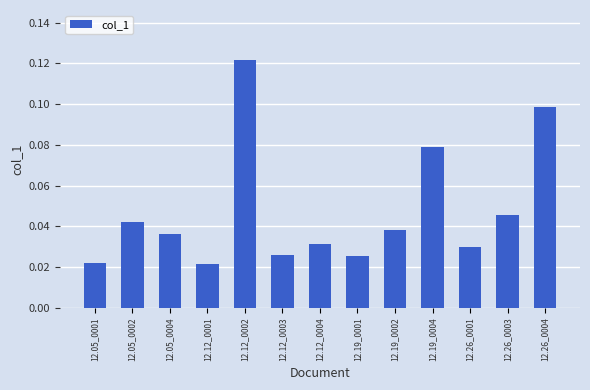

True or false: the data shows 0.1 at 12.26_0004.

True